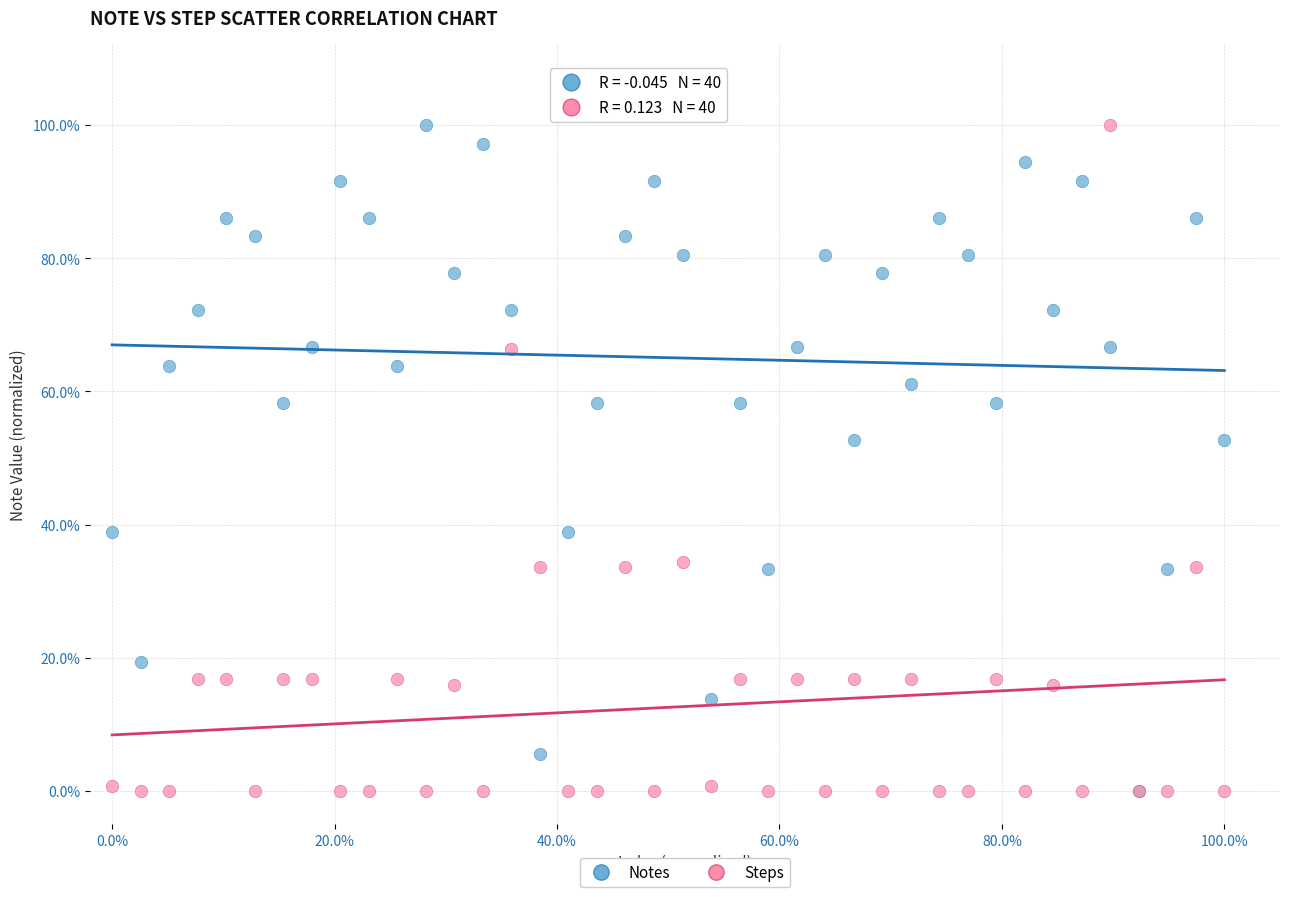

What are all the series names shown in the legend?

Notes, Steps